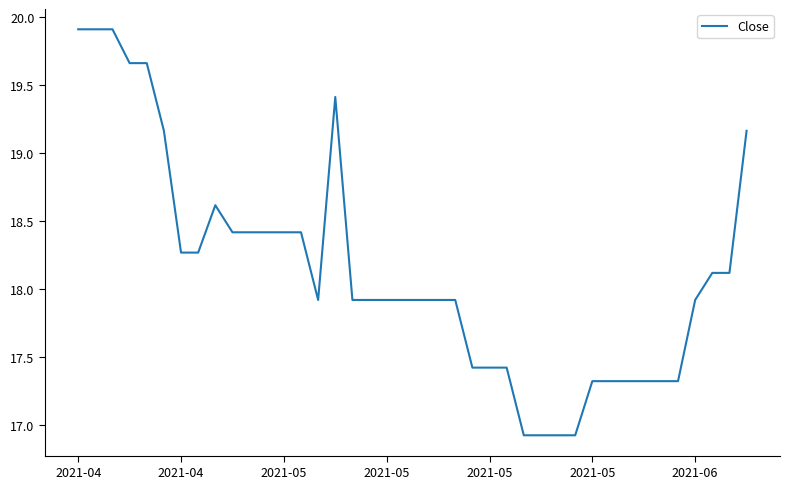

What is the smallest value displayed?

16.9